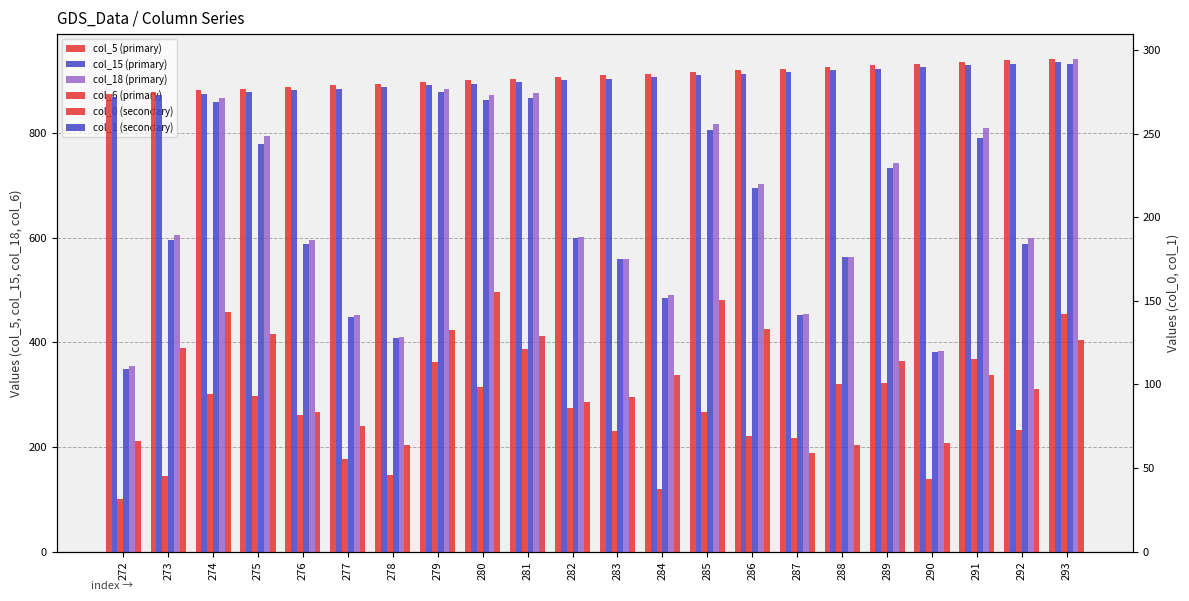

Rank the series by their maximum value, from lowest to highest.

col_1, col_0, col_5, col_6, col_15, col_18